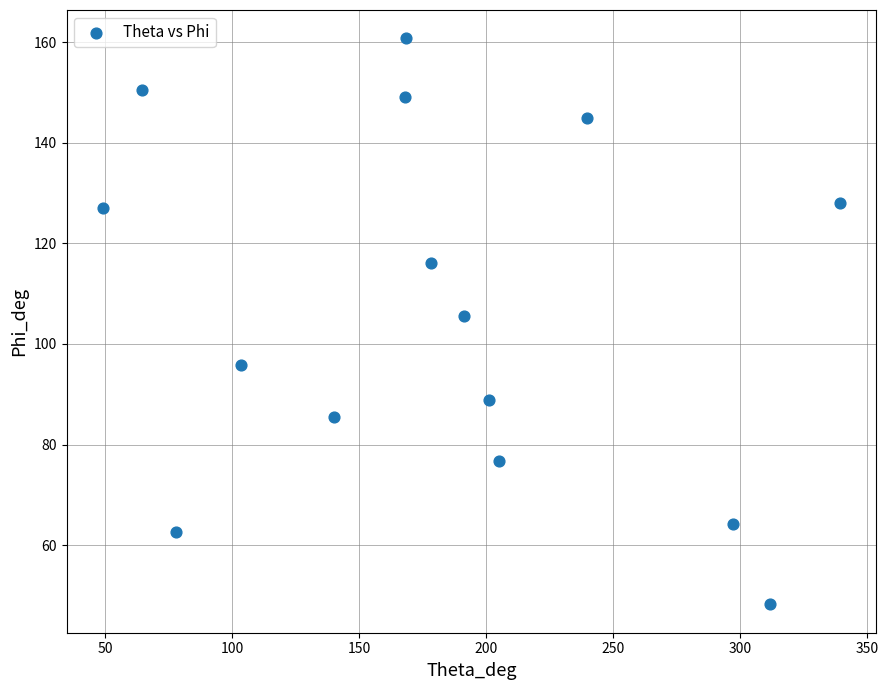

What Y value in the scatter plot is closest to 104?

105.5